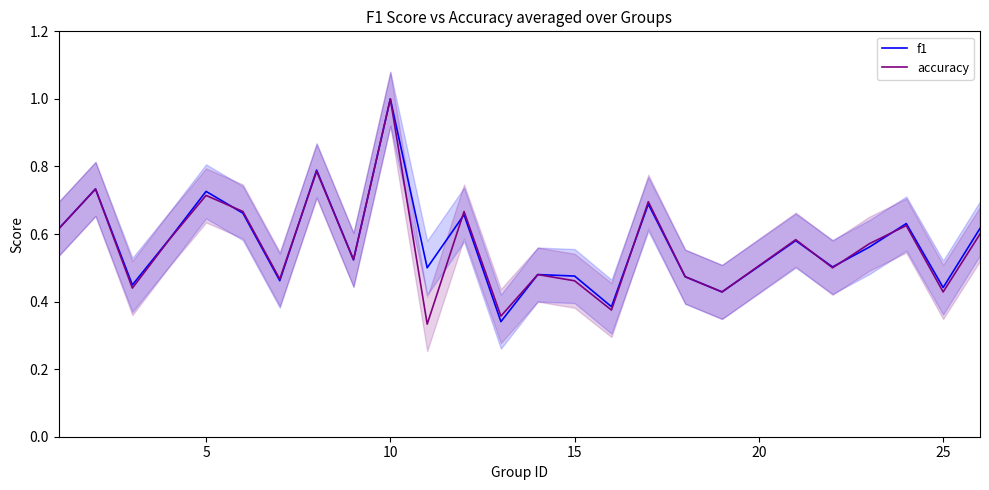

Which category has the highest value in the accuracy series?

10